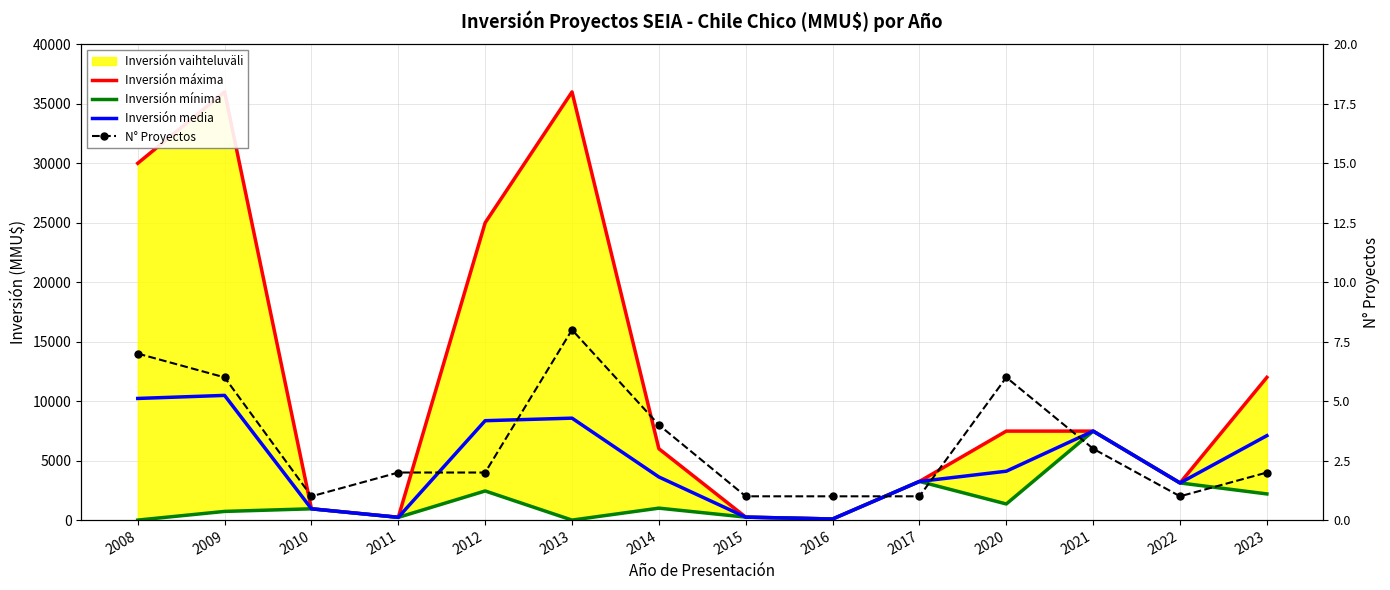

Which series changed the most between 2011 and 2012?

Inversión máxima